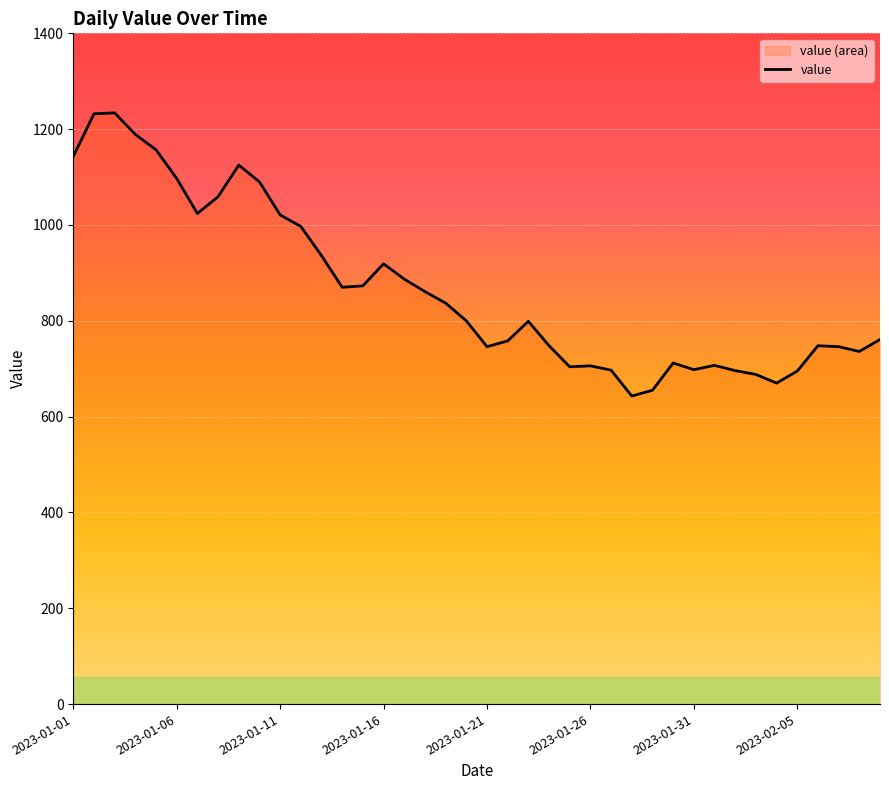

How many lines are shown in the chart?

1